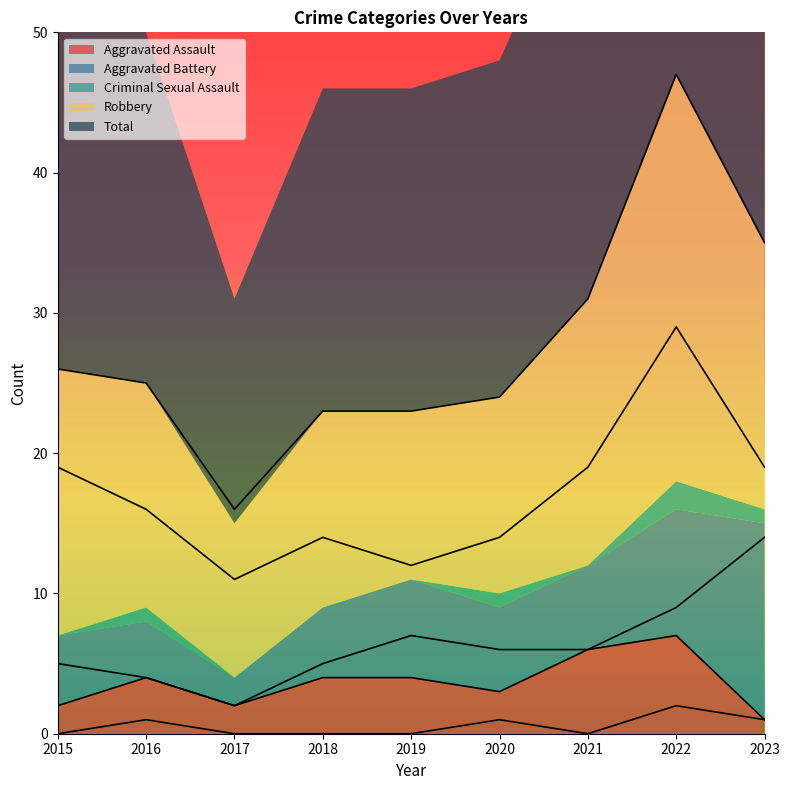

The Robbery series shows 12 at 2019. True or false?

True